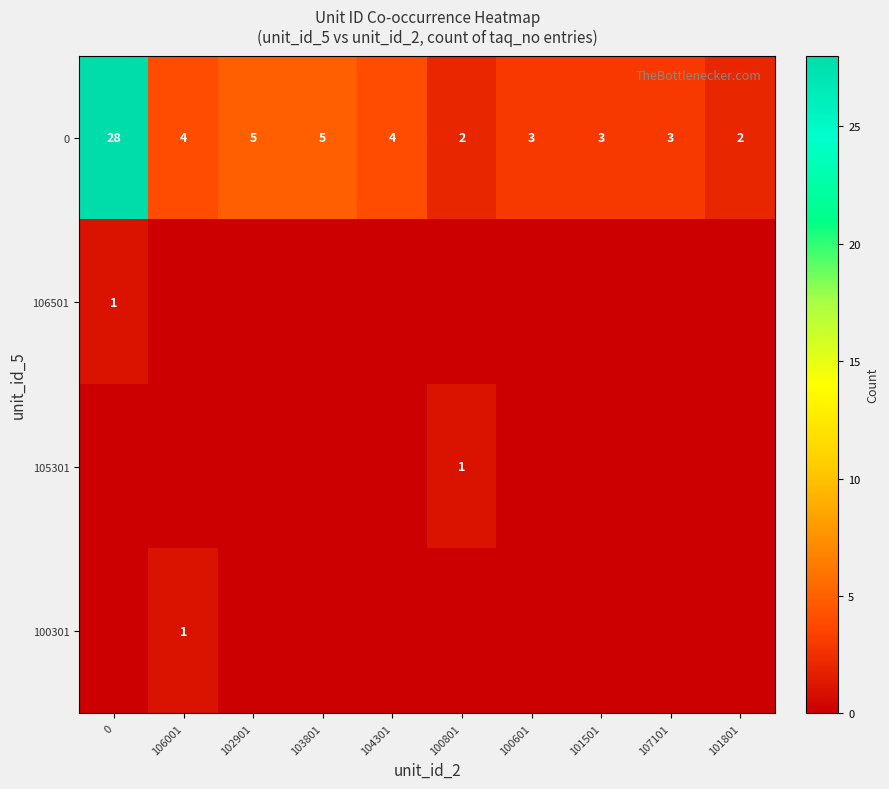

The value of 0 at 100801 is 3. True or false?

False